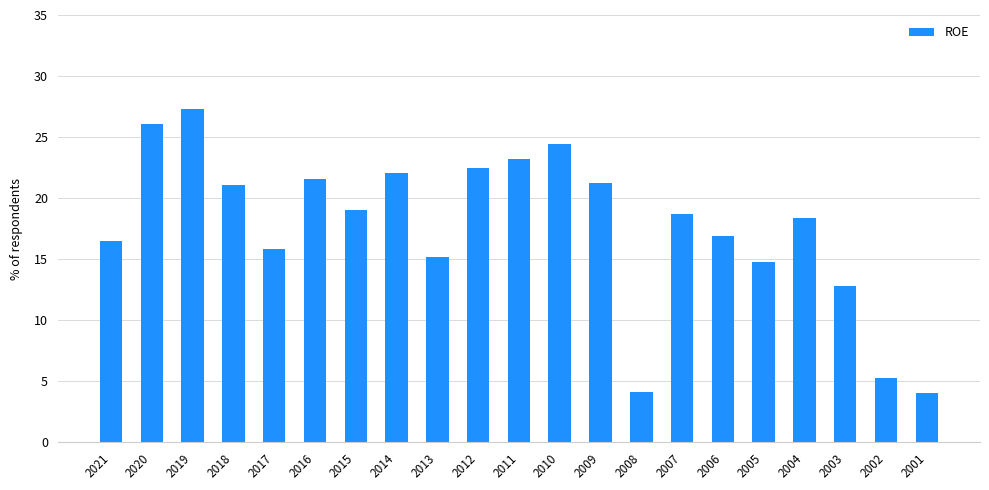

Which has a higher value, 2014 or 2004?

2014